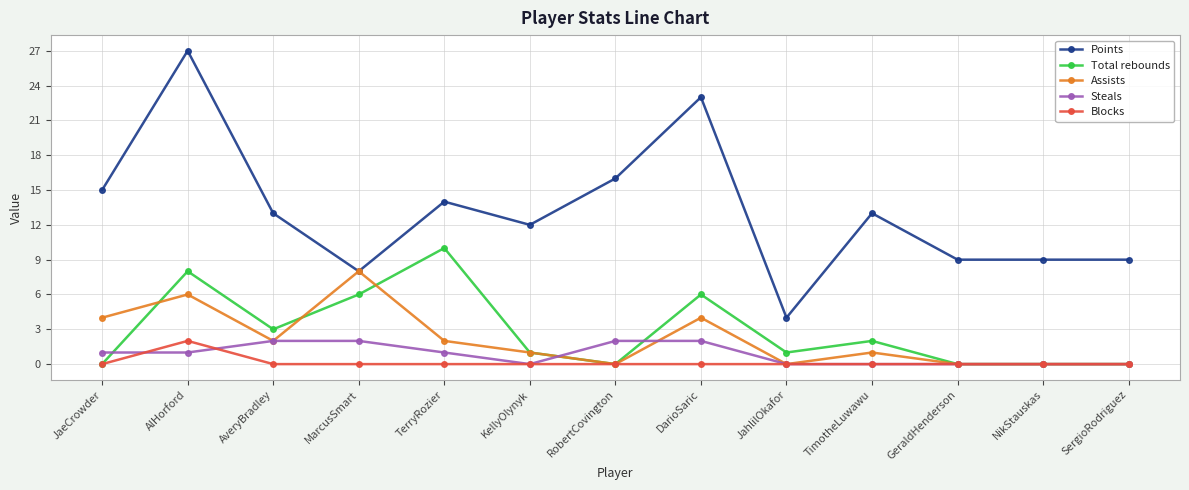

What position from the right is NikStauskas?

2